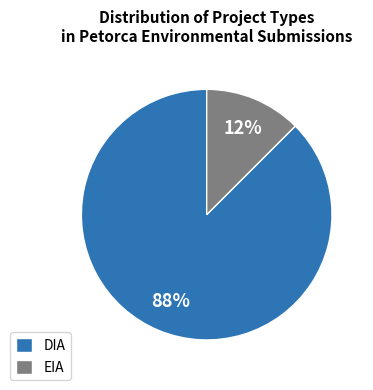

Is it true that DIA is 88% of the pie?

True